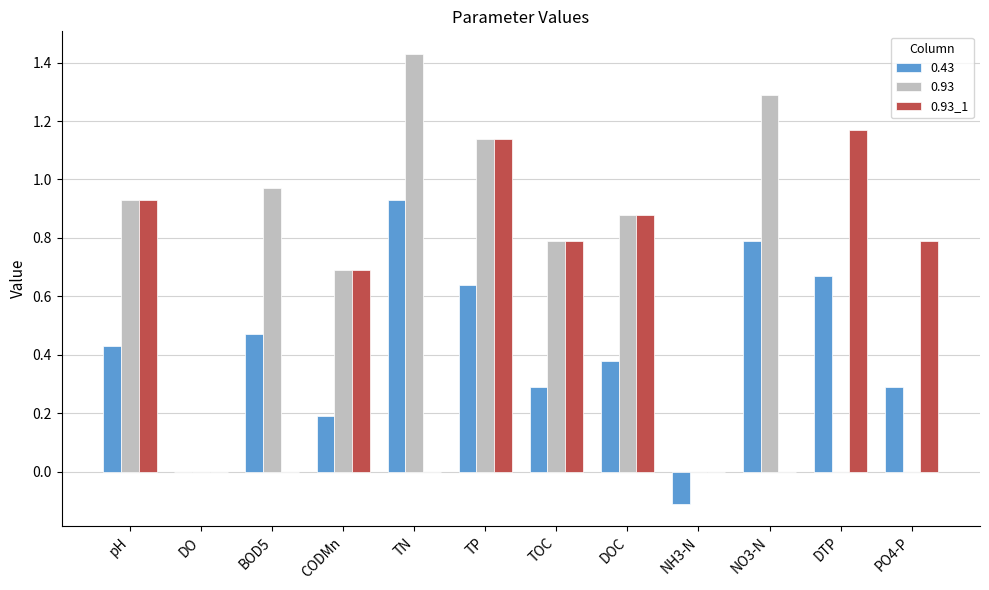

The 0.93 series shows 0.0 at DTP. True or false?

True